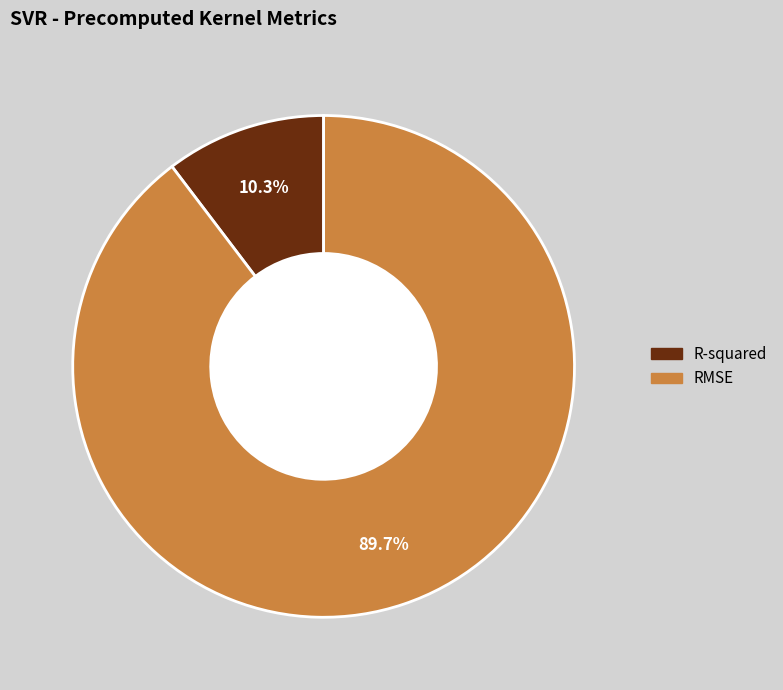

How many slices are in this pie chart?

2